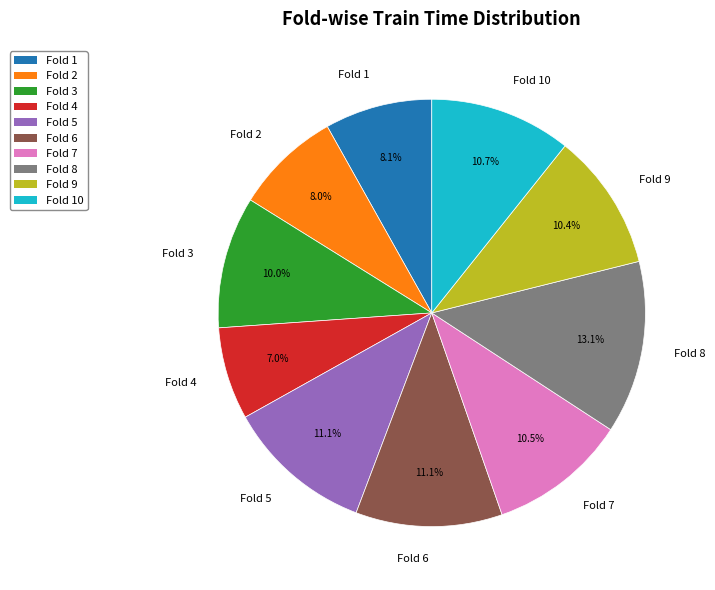

Which category has the smallest portion of the pie?

Fold 4